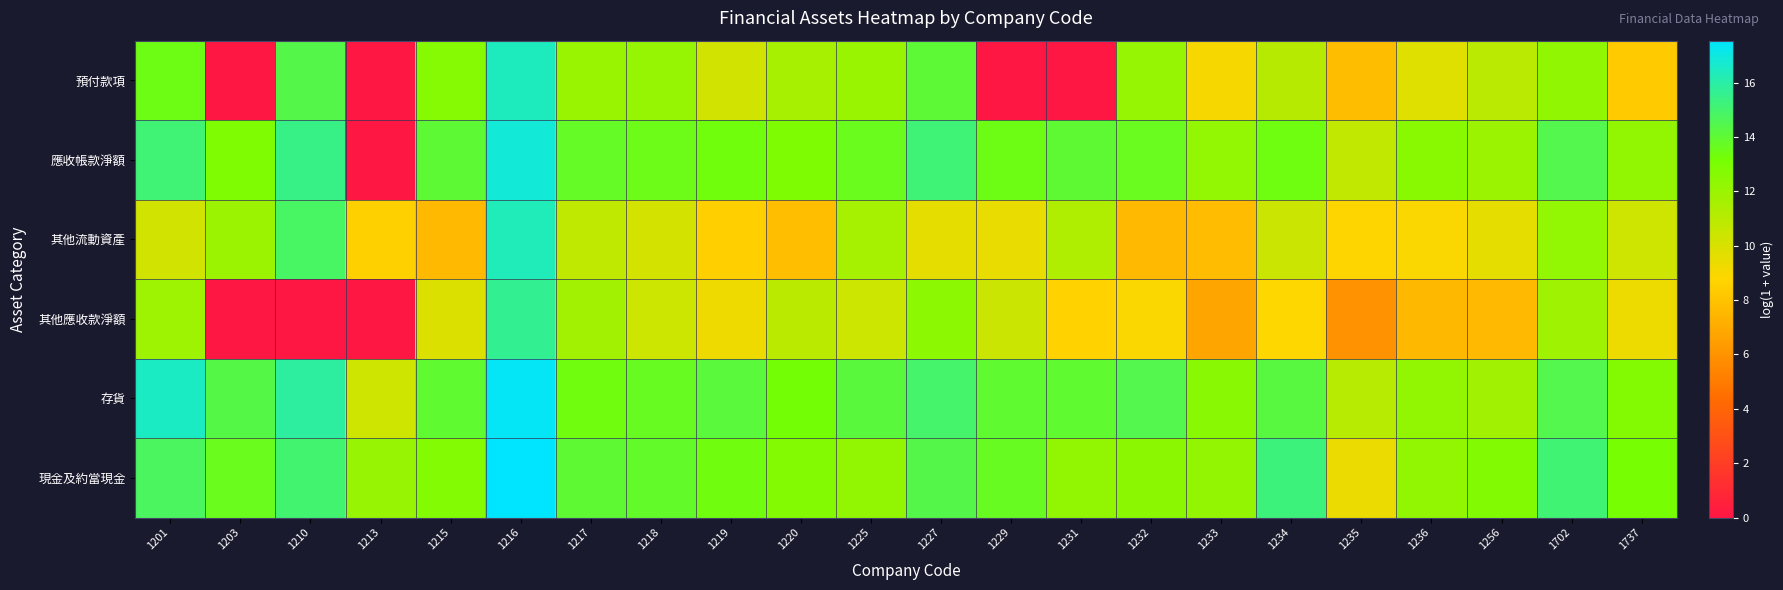

At how many categories does at least one series exceed 14?

11